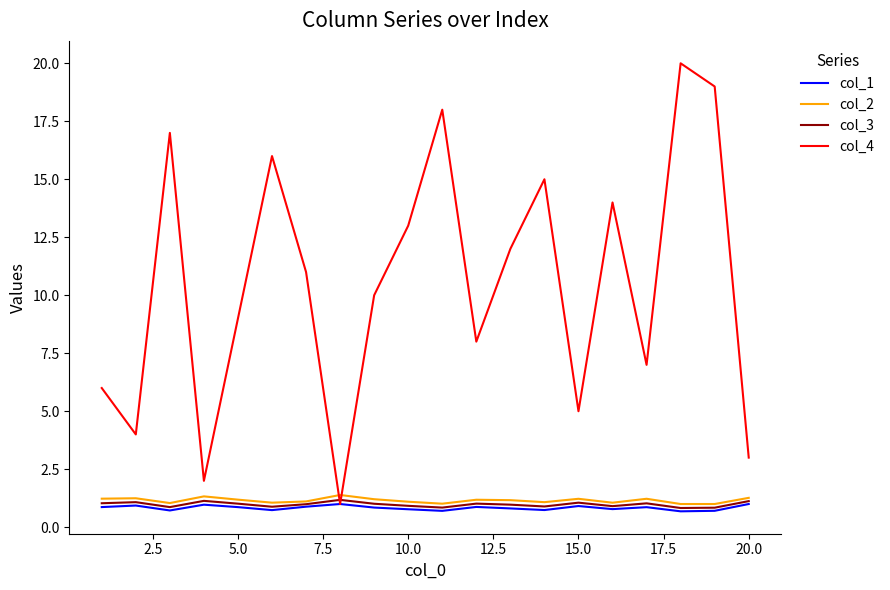

True or false: col_2 and col_1 intersect in this chart.

False